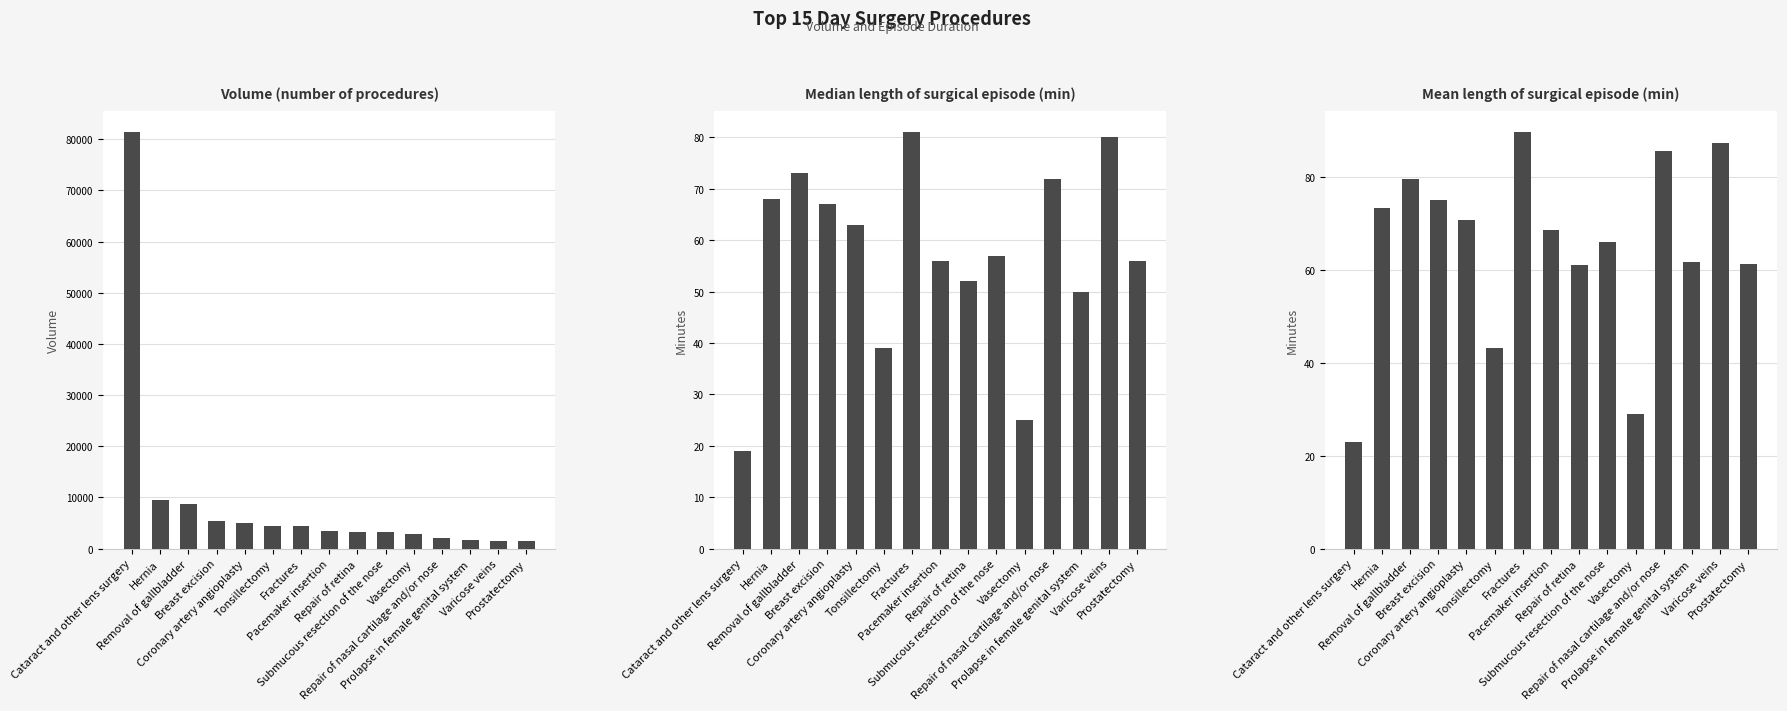

Reading left to right, what are all the values shown in this chart?

Volume: Cataract and other lens surgery=81349.0	Hernia=9466.0	Removal of gallbladder=8730.0	Breast excision=5451.0	Coronary artery angioplasty=5046.0	Tonsillectomy=4481.0	Fractures=4392.0	Pacemaker insertion=3445.0	Repair of retina=3250.0	Submucous resection of the nose=3184.0	Vasectomy=2807.0	Repair of nasal cartilage and/or nose=2105.0	Prolapse in female genital system=1650.0	Varicose veins=1424.0	Prostatectomy=1412.0
Median length (min): Cataract and other lens surgery=19.0	Hernia=68.0	Removal of gallbladder=73.0	Breast excision=67.0	Coronary artery angioplasty=63.0	Tonsillectomy=39.0	Fractures=81.0	Pacemaker insertion=56.0	Repair of retina=52.0	Submucous resection of the nose=57.0	Vasectomy=25.0	Repair of nasal cartilage and/or nose=72.0	Prolapse in female genital system=50.0	Varicose veins=80.0	Prostatectomy=56.0
Mean length (min): Cataract and other lens surgery=22.8	Hernia=73.2	Removal of gallbladder=79.5	Breast excision=75.0	Coronary artery angioplasty=70.6	Tonsillectomy=43.2	Fractures=89.5	Pacemaker insertion=68.6	Repair of retina=61.0	Submucous resection of the nose=66.0	Vasectomy=29.0	Repair of nasal cartilage and/or nose=85.6	Prolapse in female genital system=61.7	Varicose veins=87.3	Prostatectomy=61.1